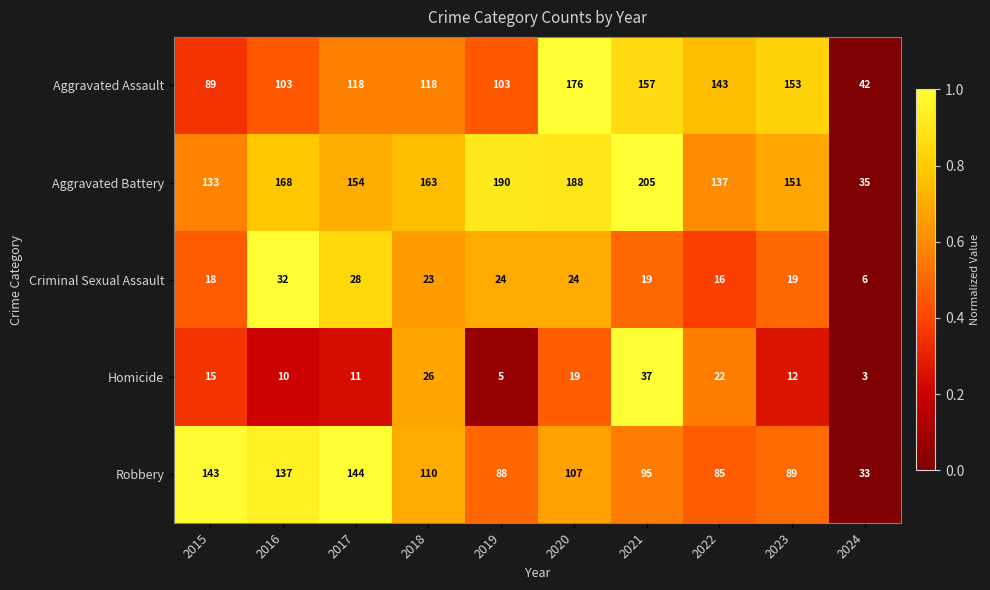

Is the value of Robbery at 2021 greater than the value of Aggravated Assault at 2018?

No